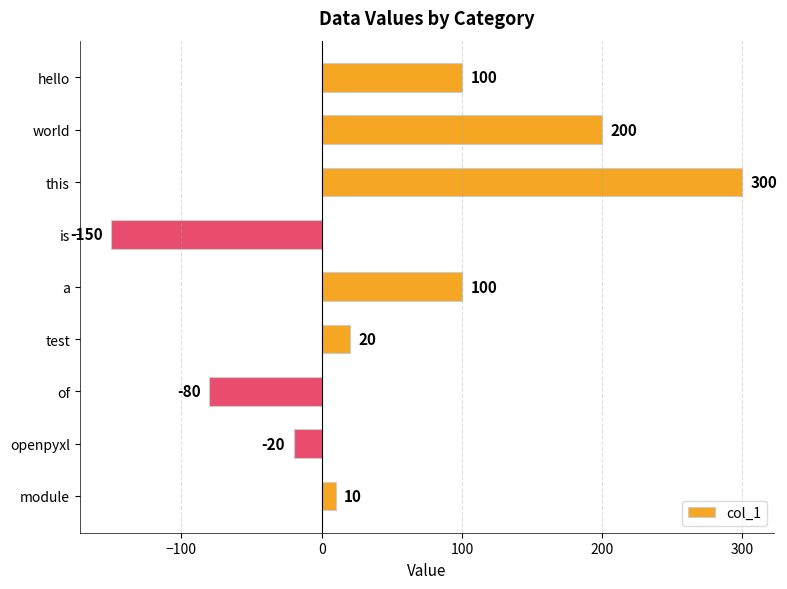

What is the minimum value shown in the chart?

-150